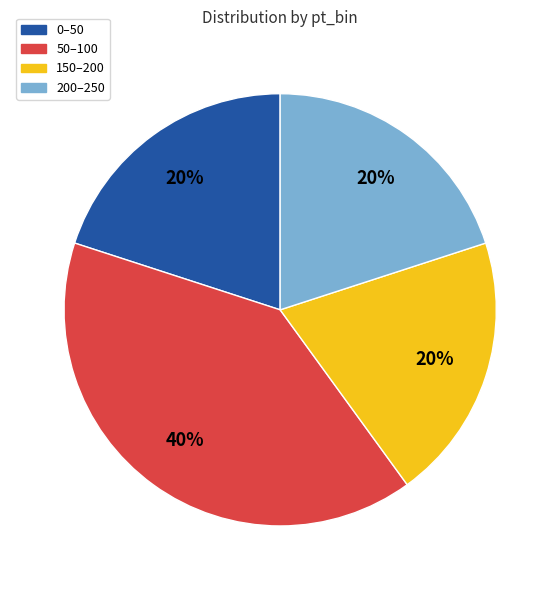

Is the sum of 50–100 and 200–250 greater than half?

Yes